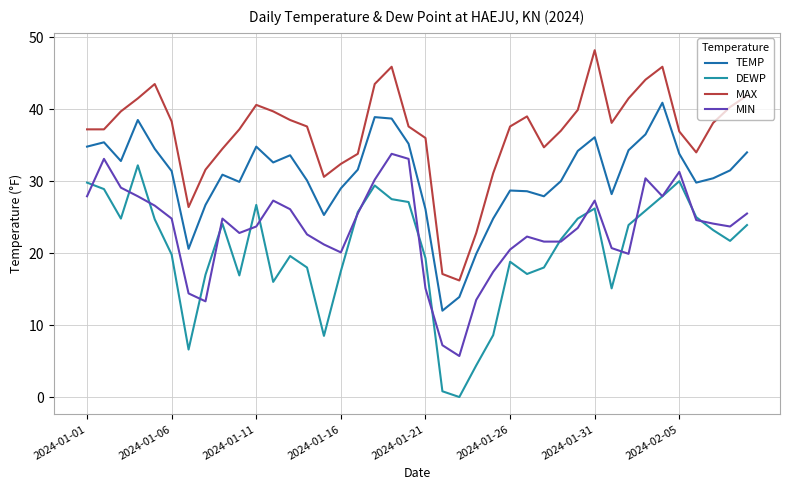

What is the maximum value shown in the chart?

48.2